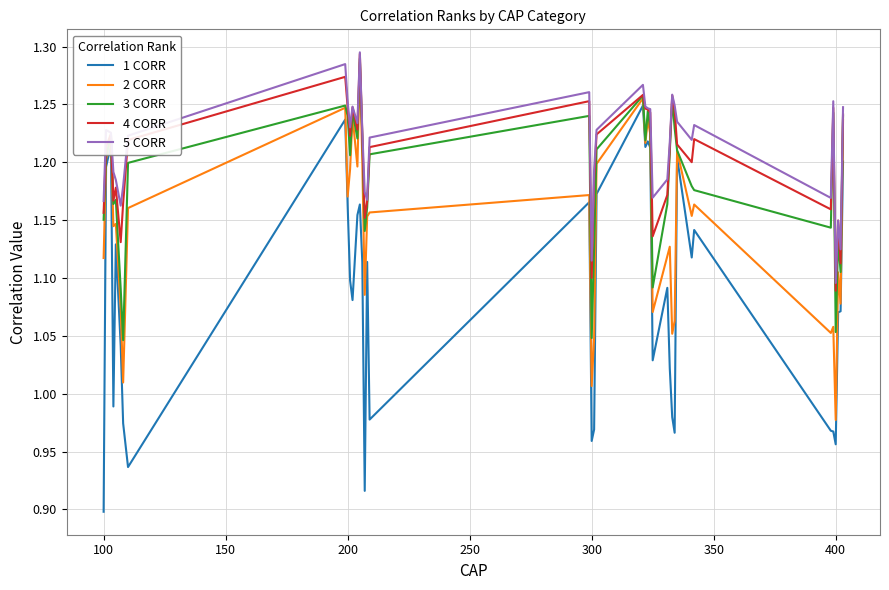

Which series has the largest total across all categories?

5 CORR